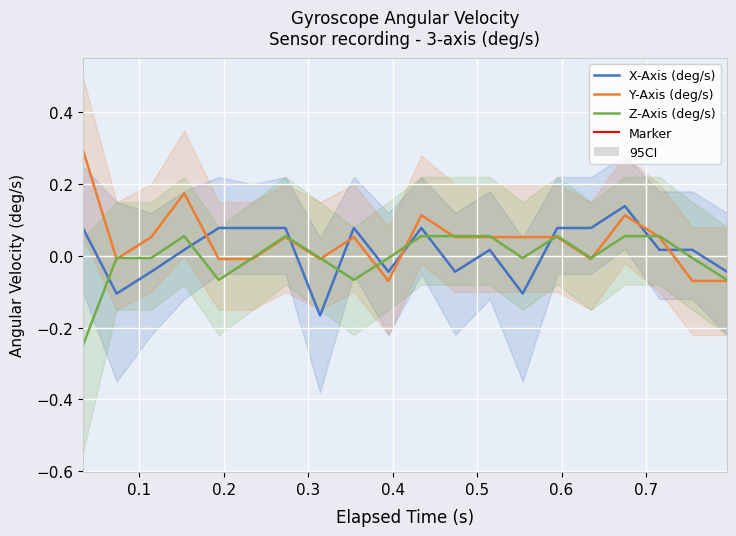

Where does the Z-Axis (deg/s) series first go above 0?

0.153